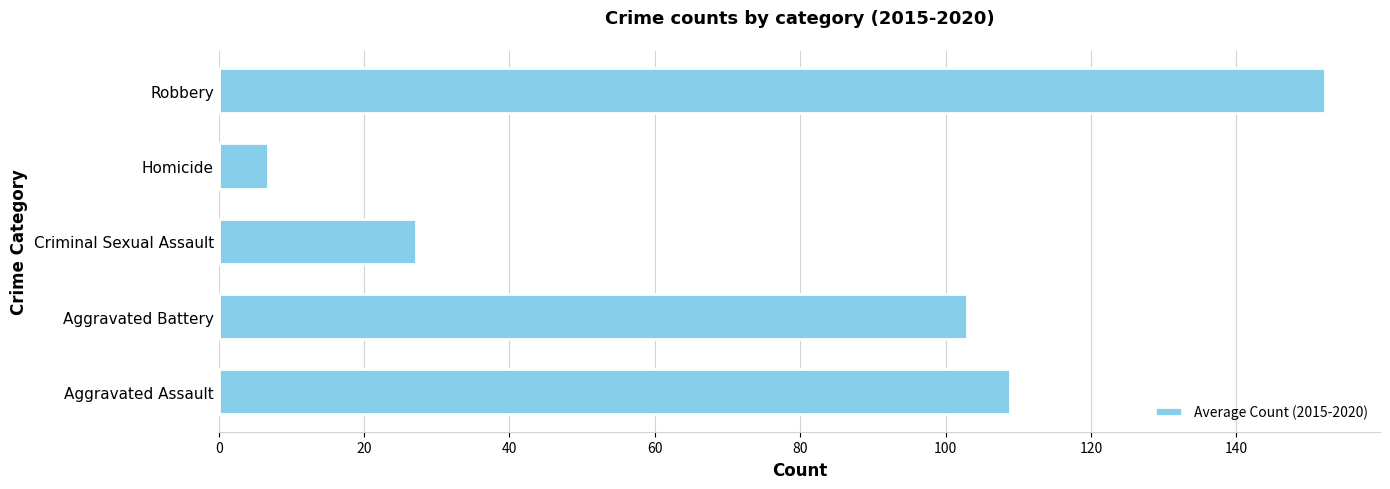

Between Aggravated Assault and Criminal Sexual Assault, which is larger?

Aggravated Assault